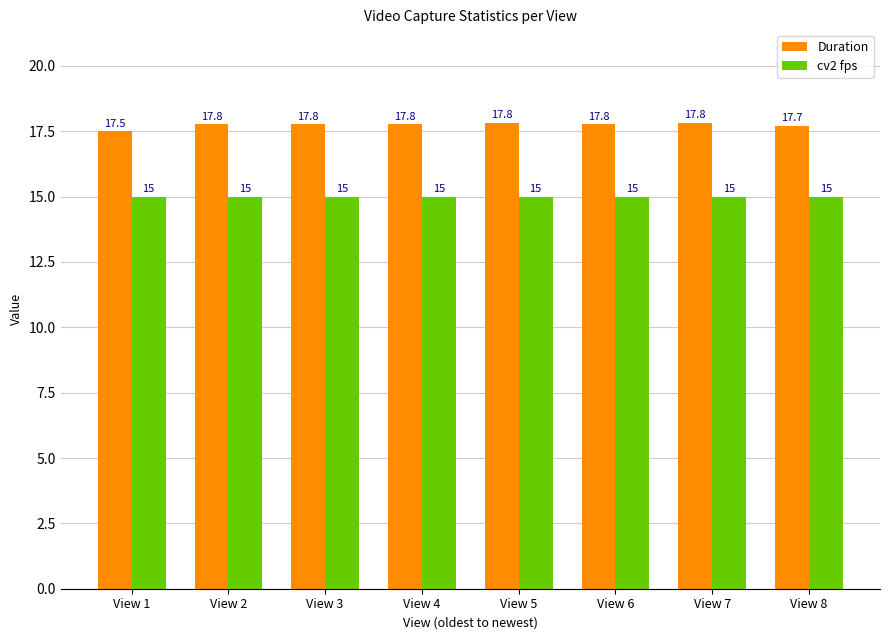

Which series has the largest total across all categories?

Duration